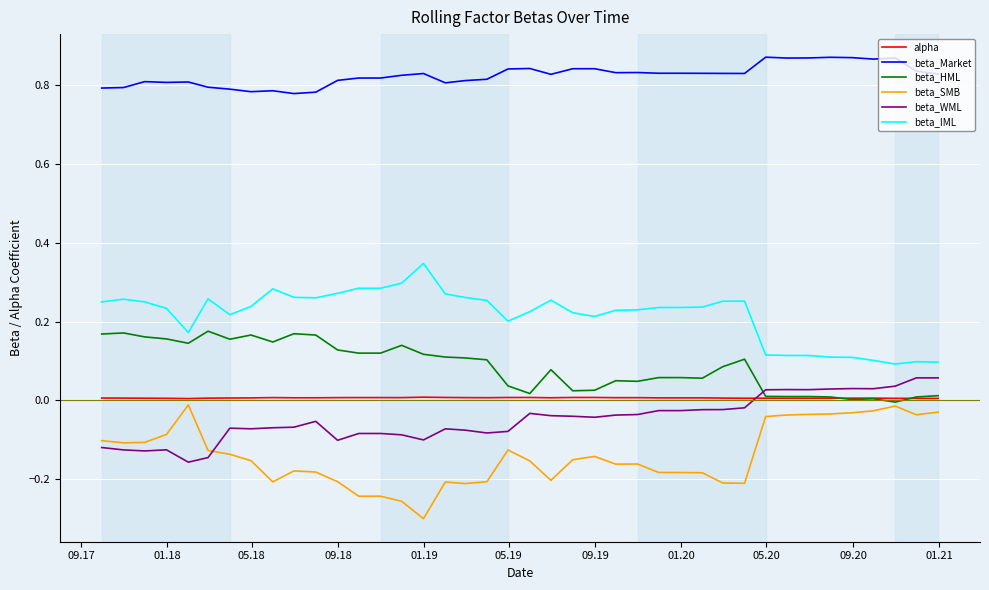

How many lines are shown in the chart?

6